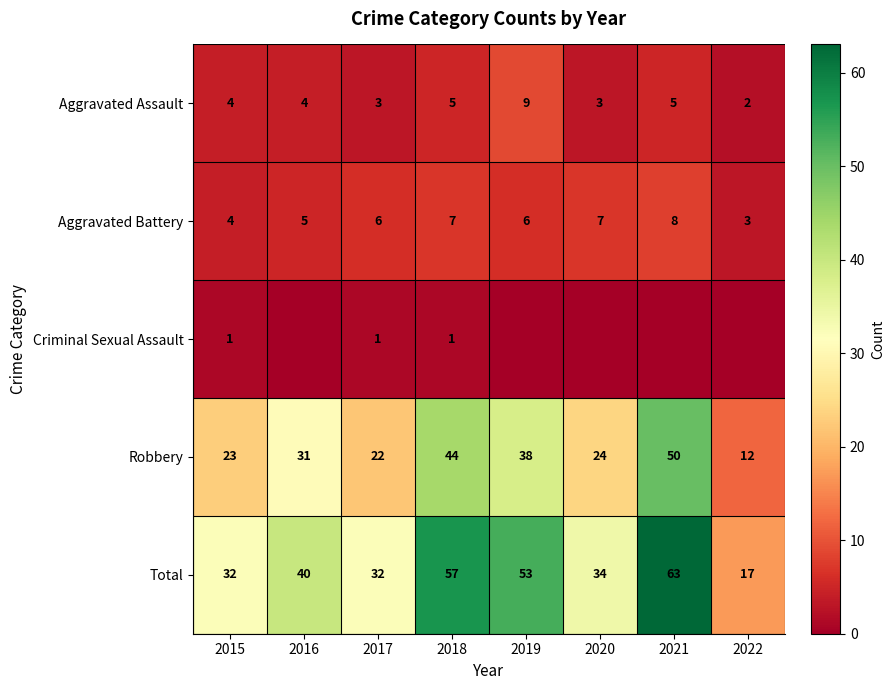

Is the value of Aggravated Assault at 2020 greater than the value of Total at 2015?

No